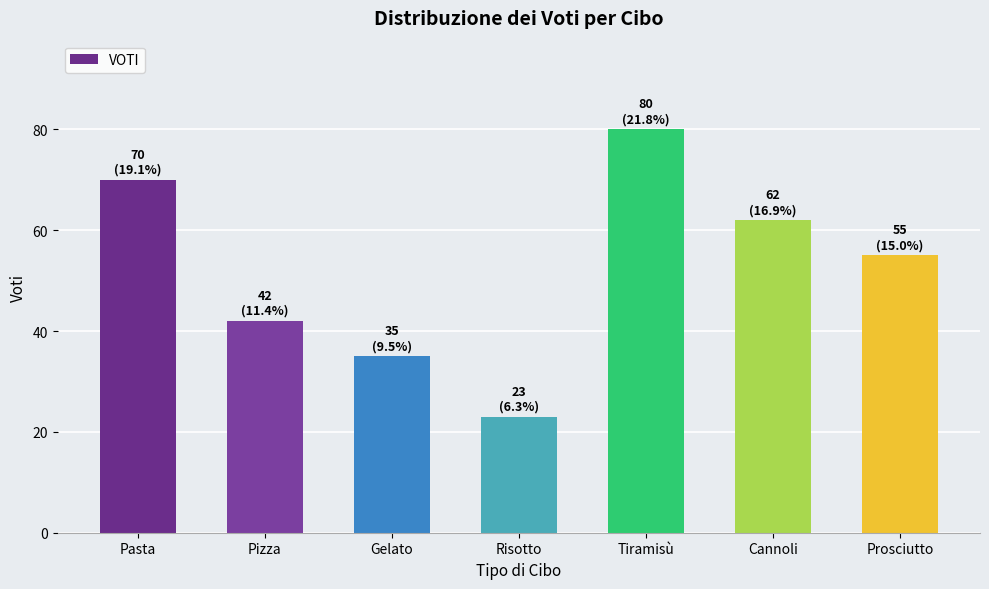

Count the values in the range 35 to 70.

5